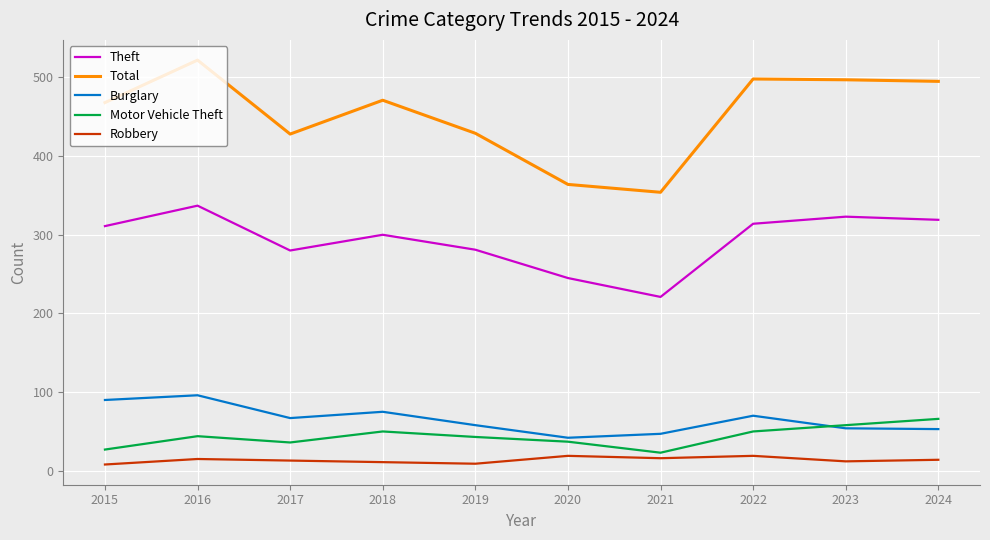

How many intersections are there between Motor Vehicle Theft and Burglary?

1